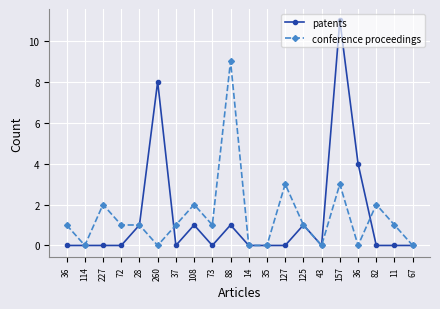

Is this an area chart (filled region under the line)?

No